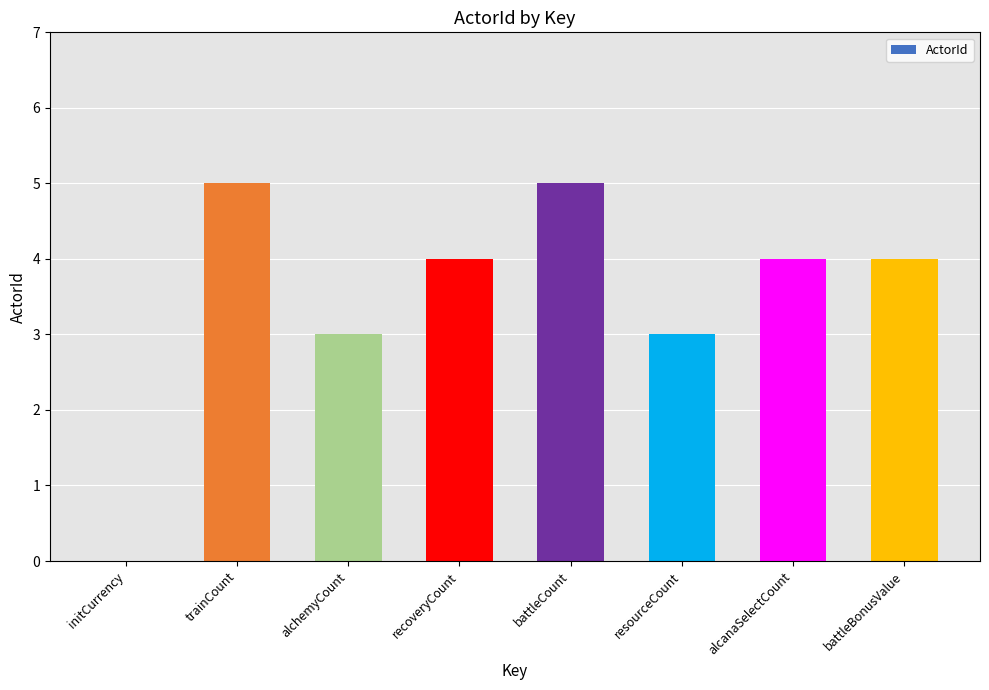

Reading right to left, extract all data points from this chart.

battleBonusValue=4	alcanaSelectCount=4	resourceCount=3	battleCount=5	recoveryCount=4	alchemyCount=3	trainCount=5	initCurrency=0